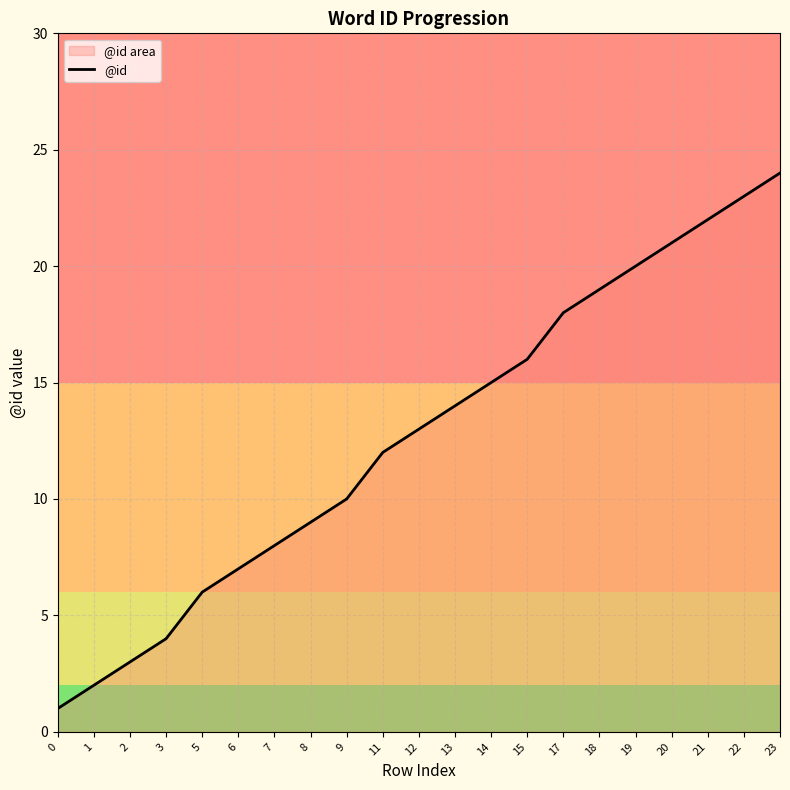

Is it true that the value at 2 is 3?

True